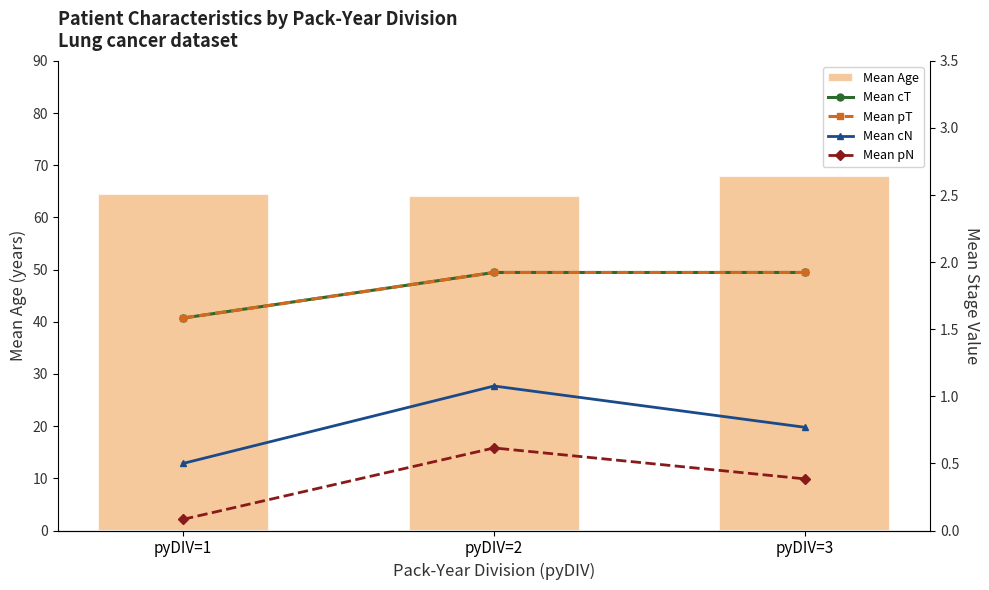

At which label does Mean cT reach its peak?

pyDIV=2